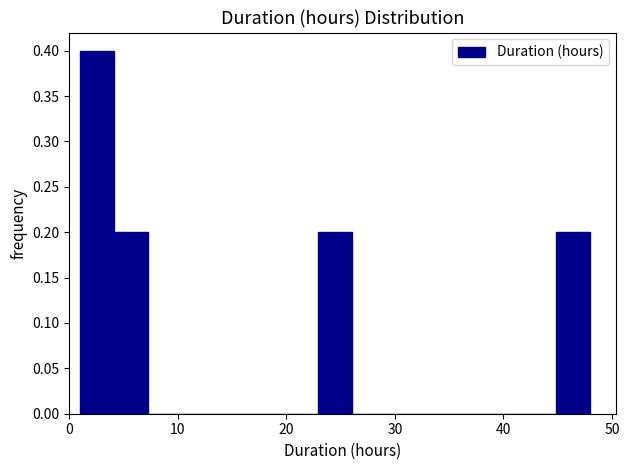

Around what value on the x-axis is the tallest bar? Give the approximate position of its centre, as read against the axis.

3